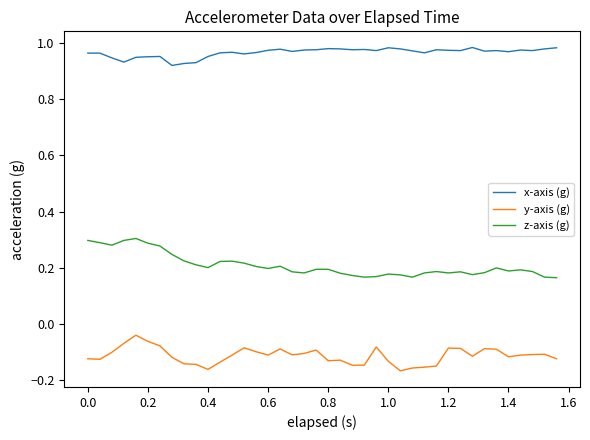

Which series has the widest spread of values?

z-axis (g)